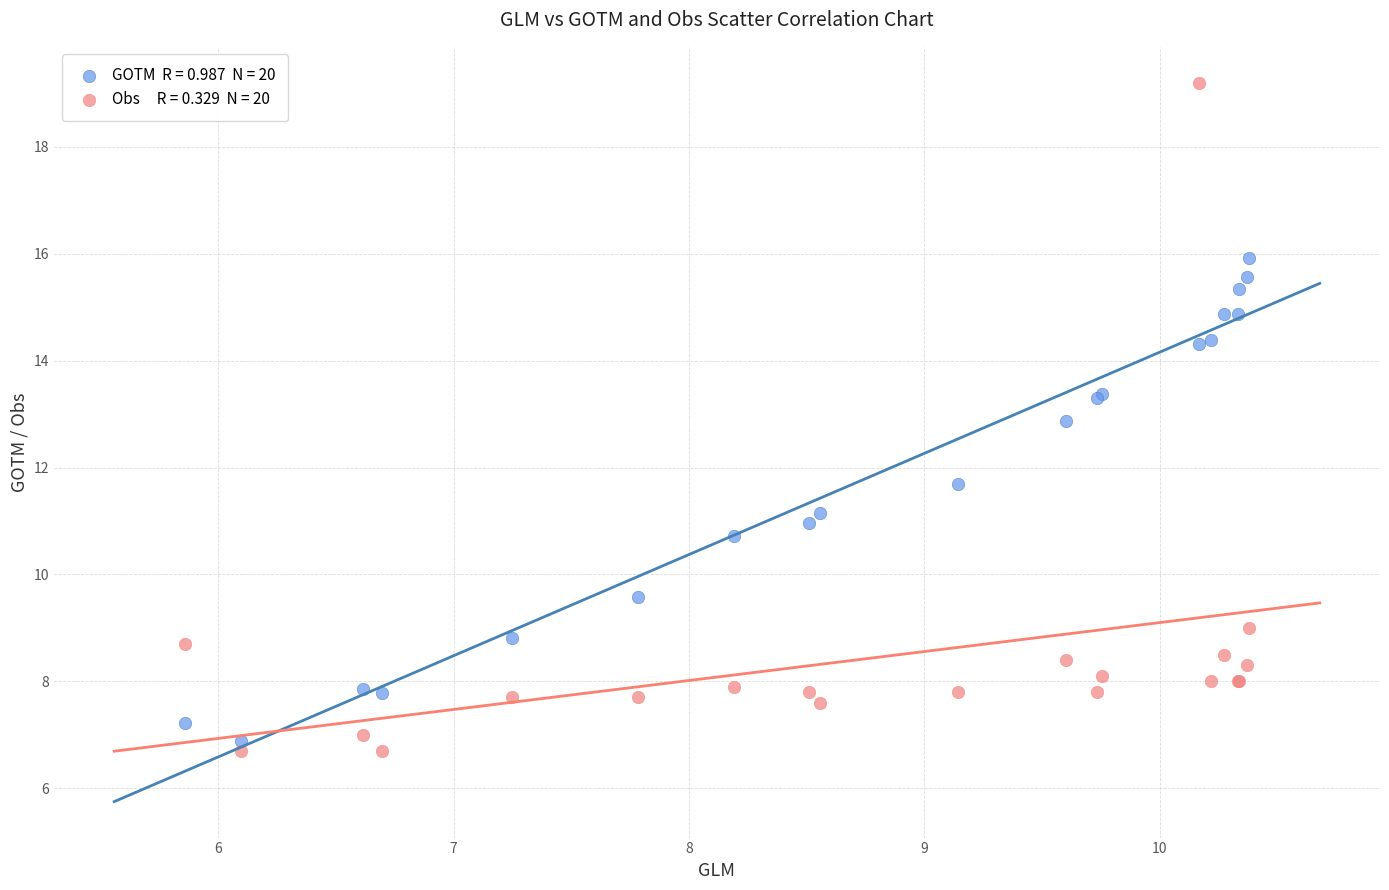

Across all series, what Y value is closest to 12?

11.7